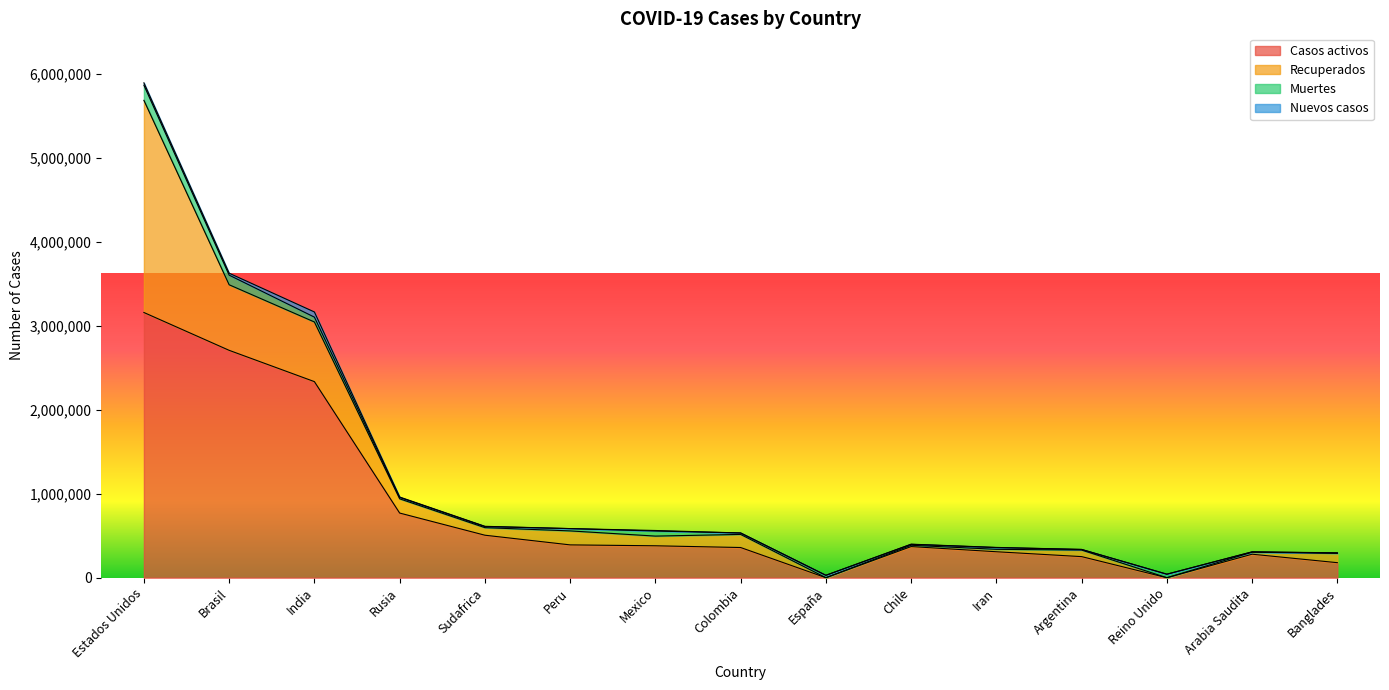

In Muertes, how many points are lower than both neighbors (excluding endpoints)?

5